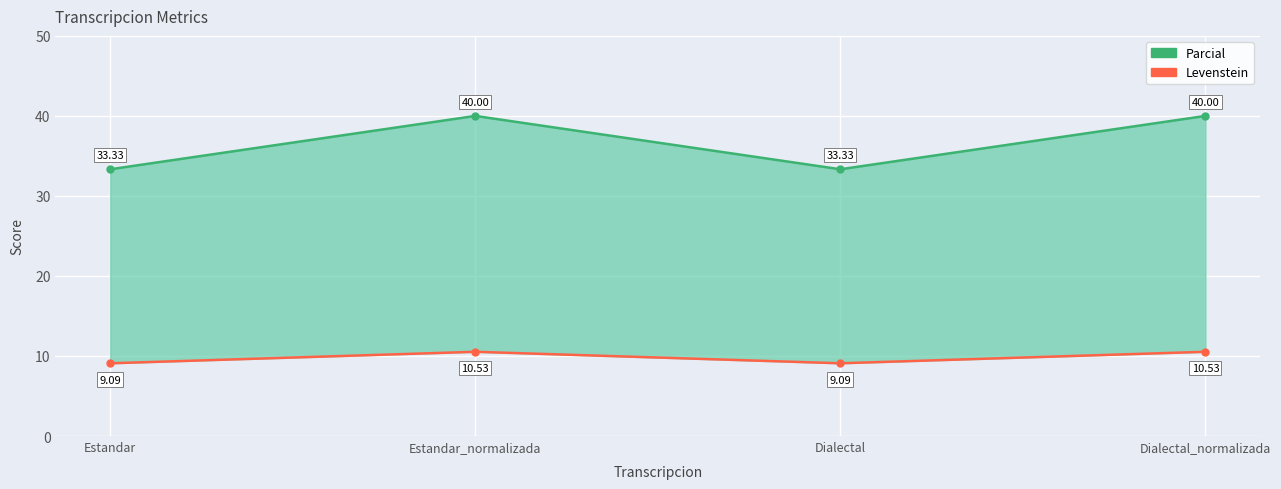

What is the value of the Levenstein point at the 3rd from the left?

9.1